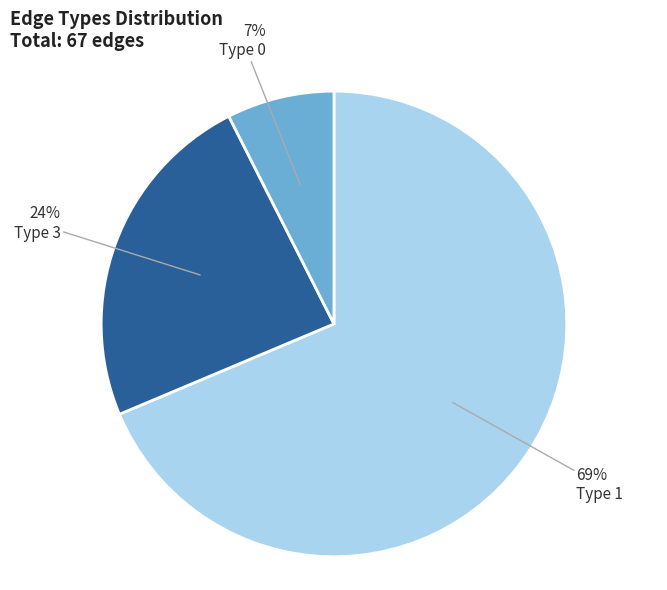

How many slices are in this pie chart?

3